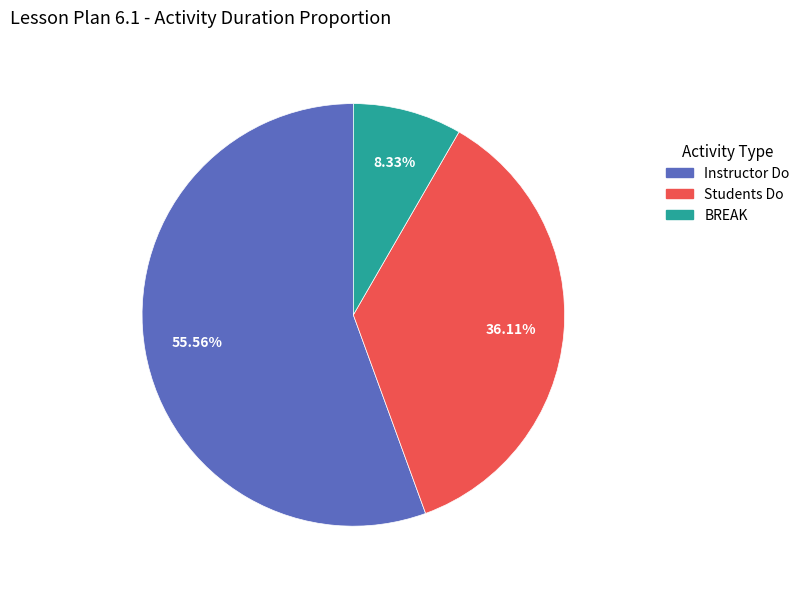

Is there a majority slice in this chart?

Yes